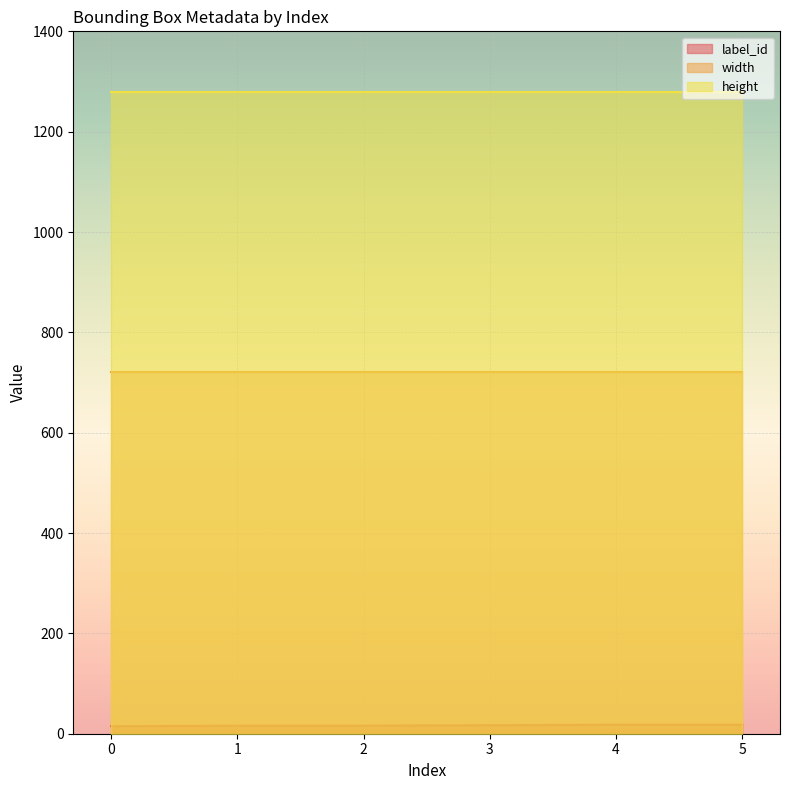

The value of height at 0 is 1280. True or false?

True